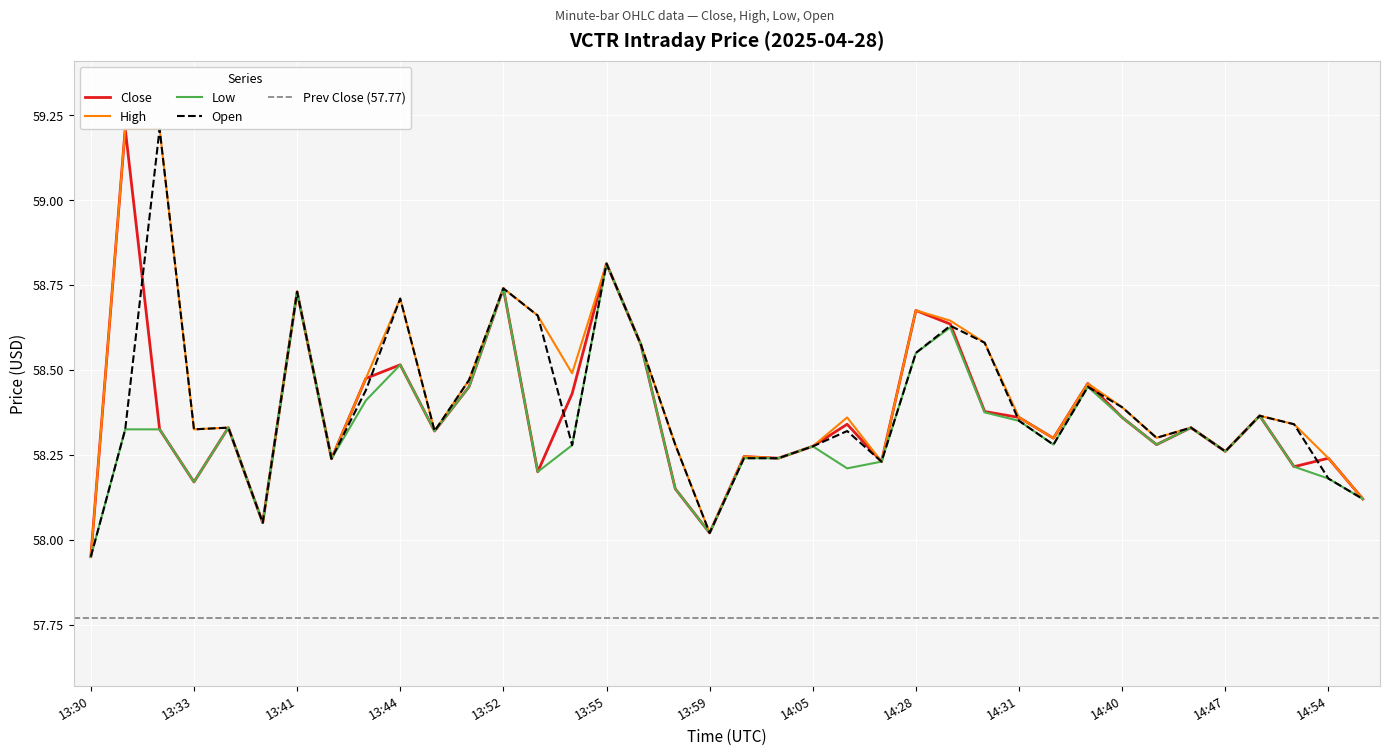

Where does the Close series first go above 58?

13:31